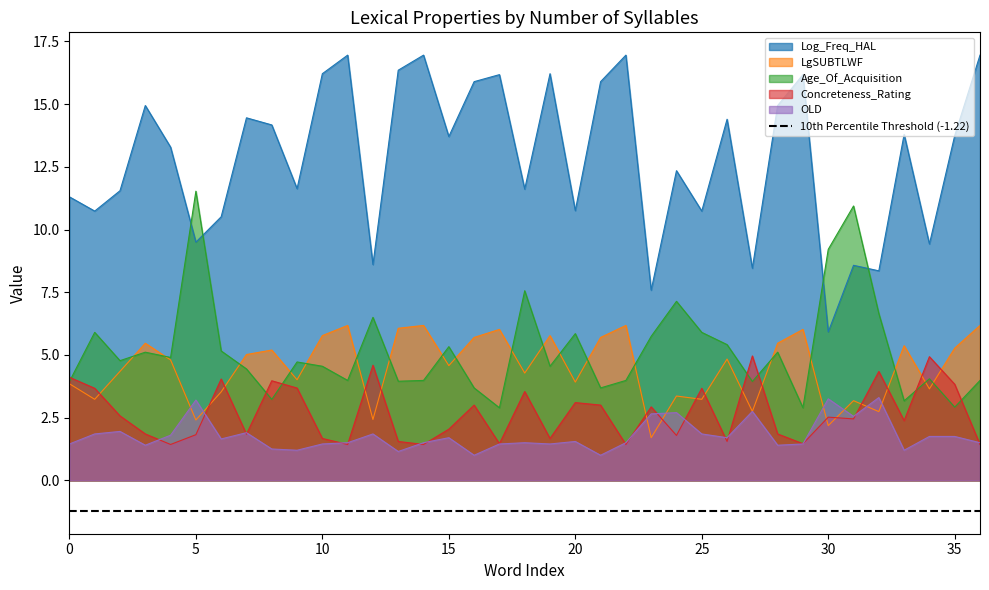

What is the maximum value for OLD?

3.3